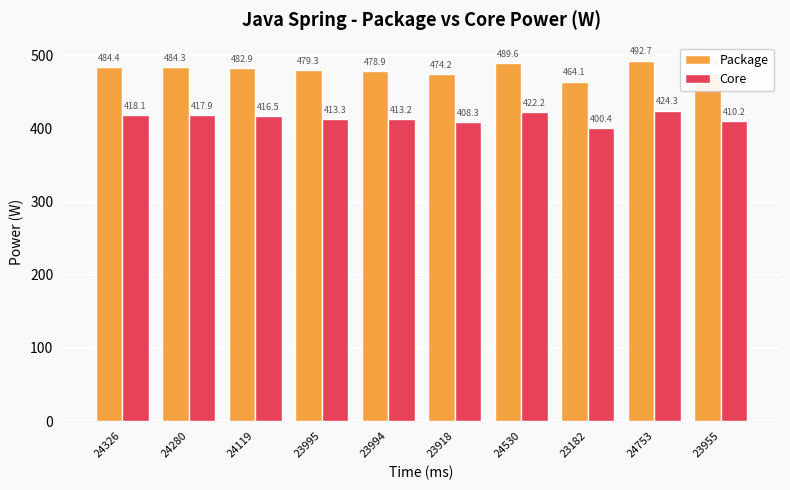

Which series has the largest total across all categories?

Package